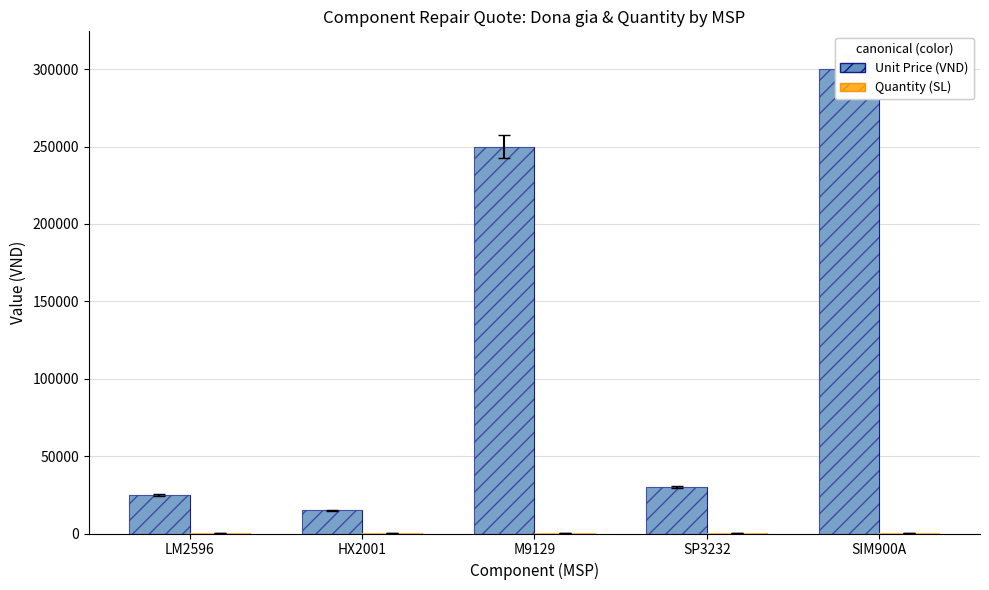

How many data points does each series have?

5